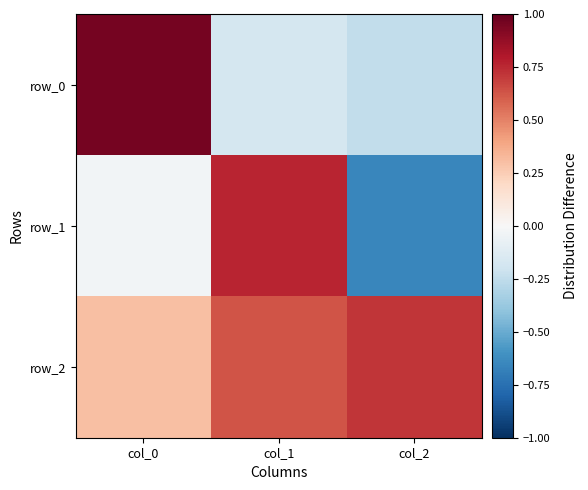

How many values in row_1 are below zero?

2